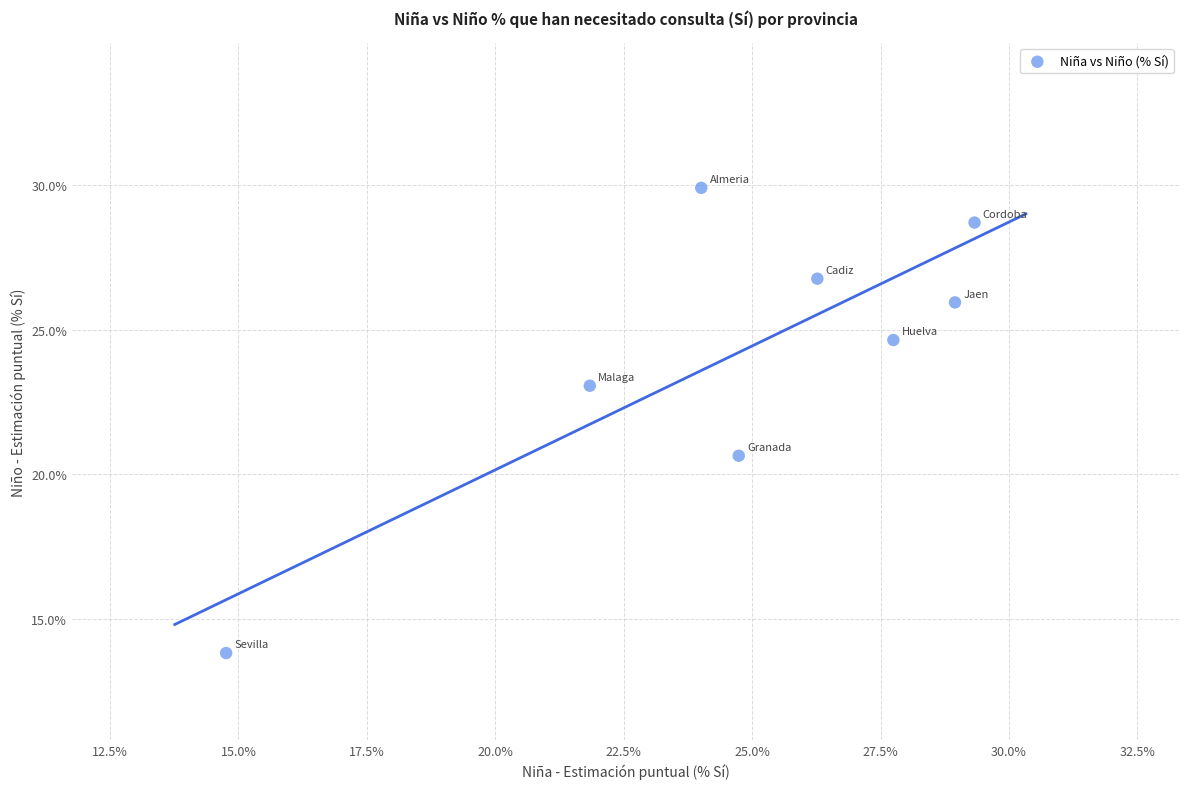

What Y value in the scatter plot is closest to 21?

20.6